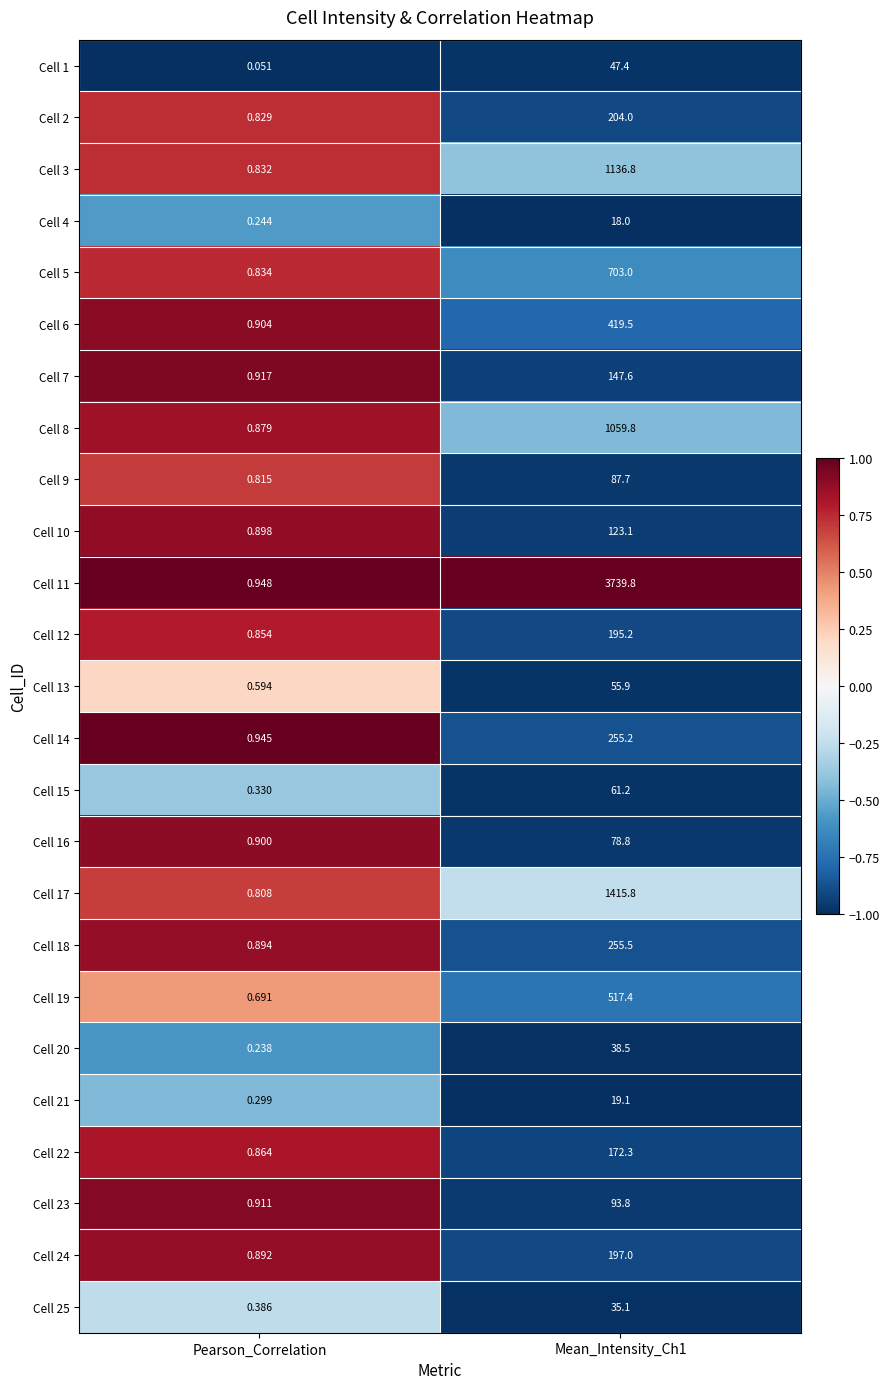

Is the value of Cell 21 at Mean_Intensity_Ch1 greater than the value of Cell 9 at Pearson_Correlation?

Yes